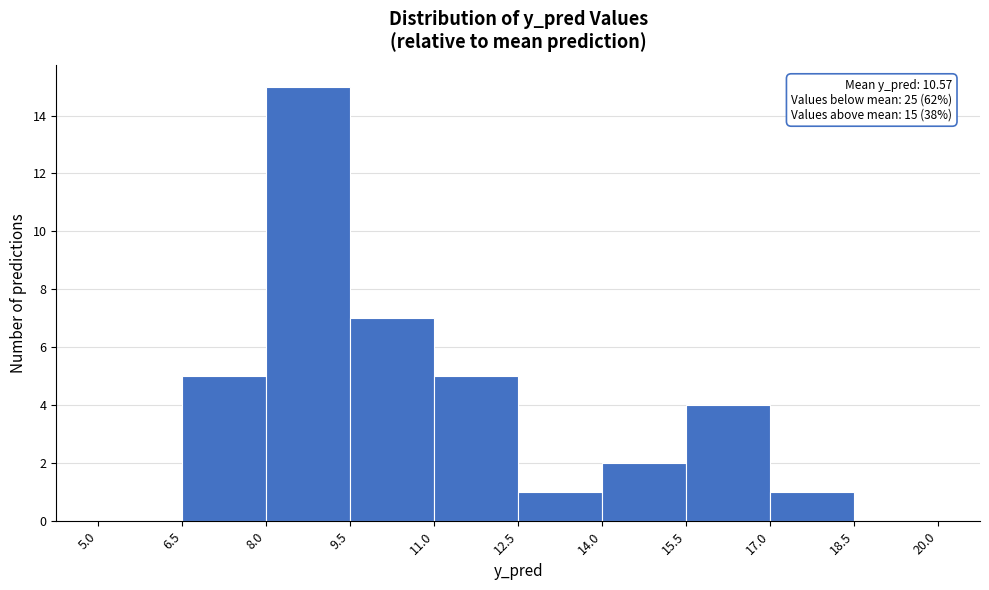

Which range on the x-axis has the tallest bar?

8.0 to 9.5